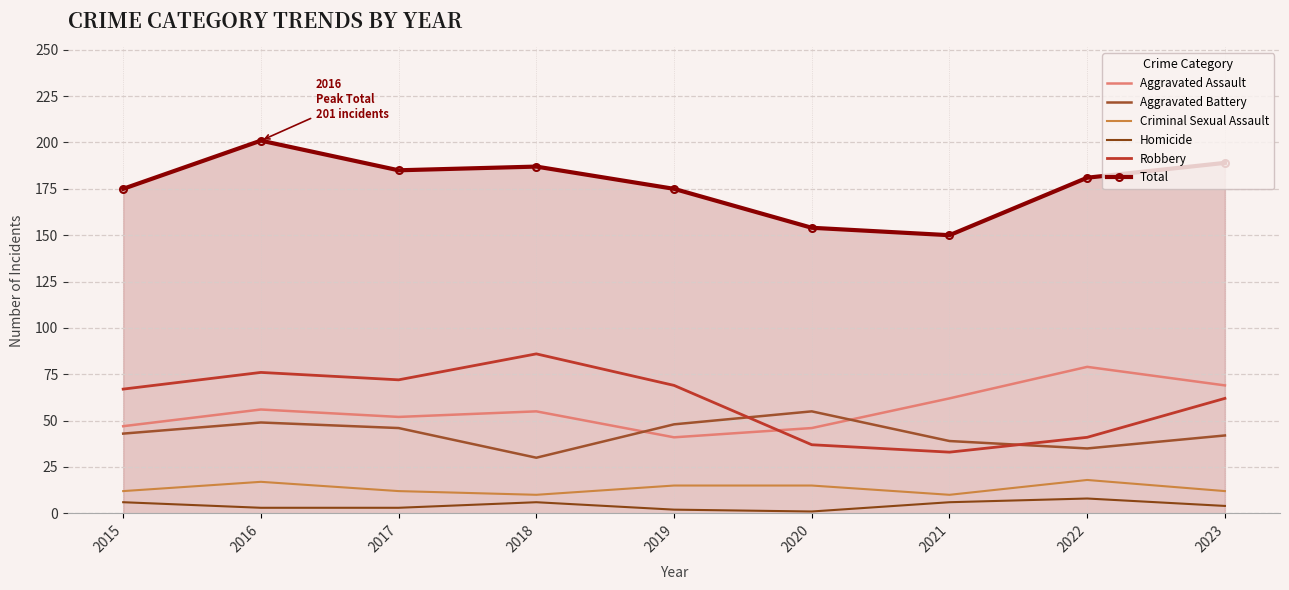

At which category is the sum across all series the highest?

2016